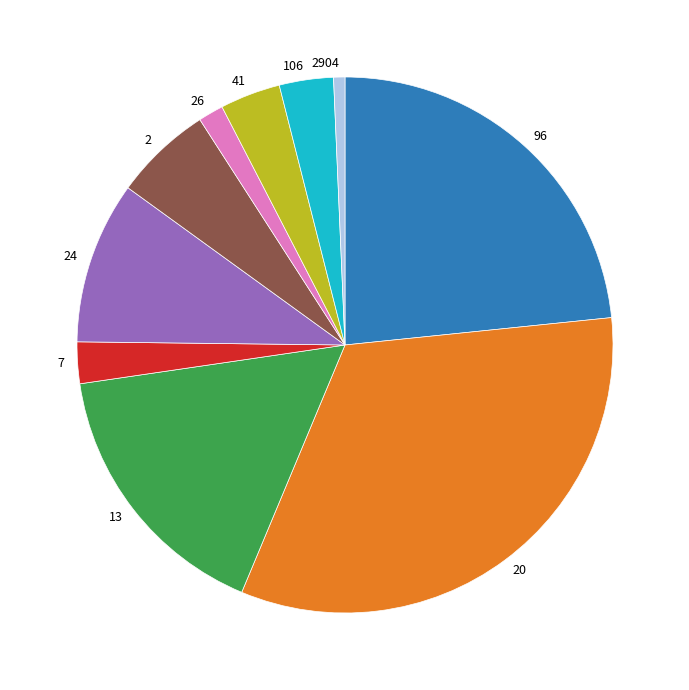

Do 24 and 26 together represent more than half of the pie?

No